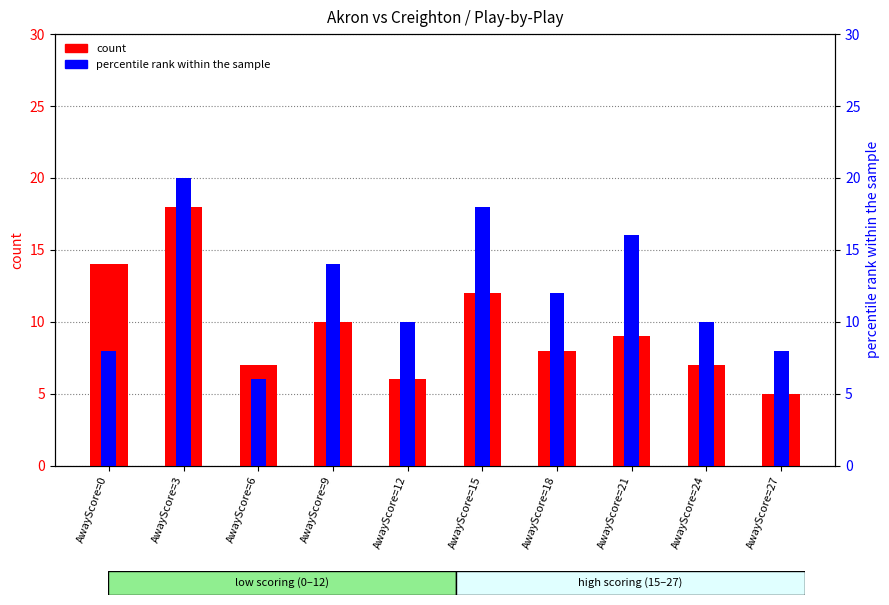

Between AwayScore=6 and AwayScore=9, which is larger?

AwayScore=9